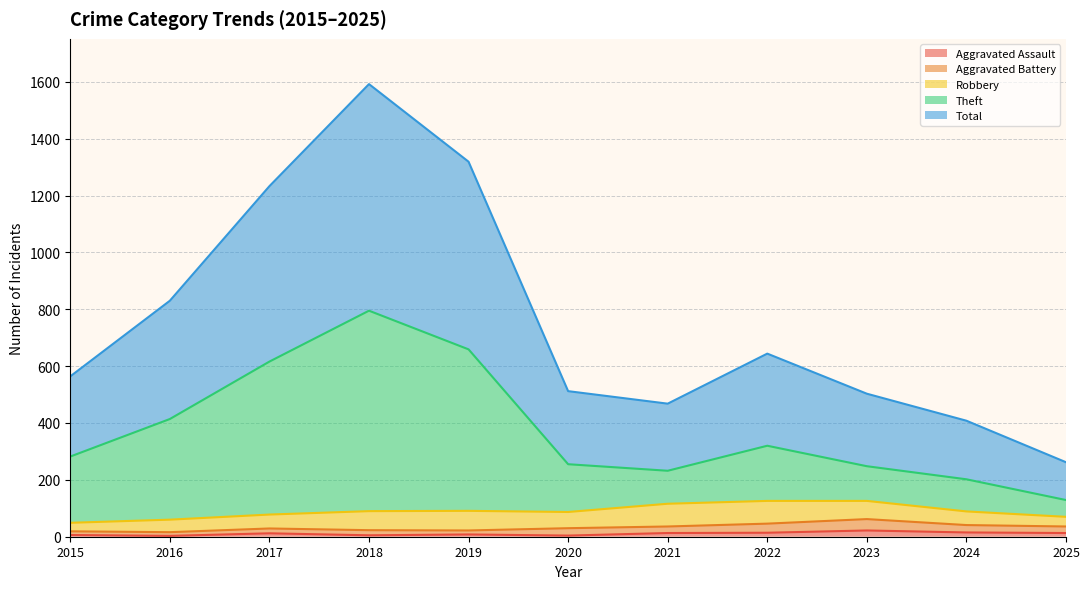

True or false: Total has a value of 420 at 2017.

False